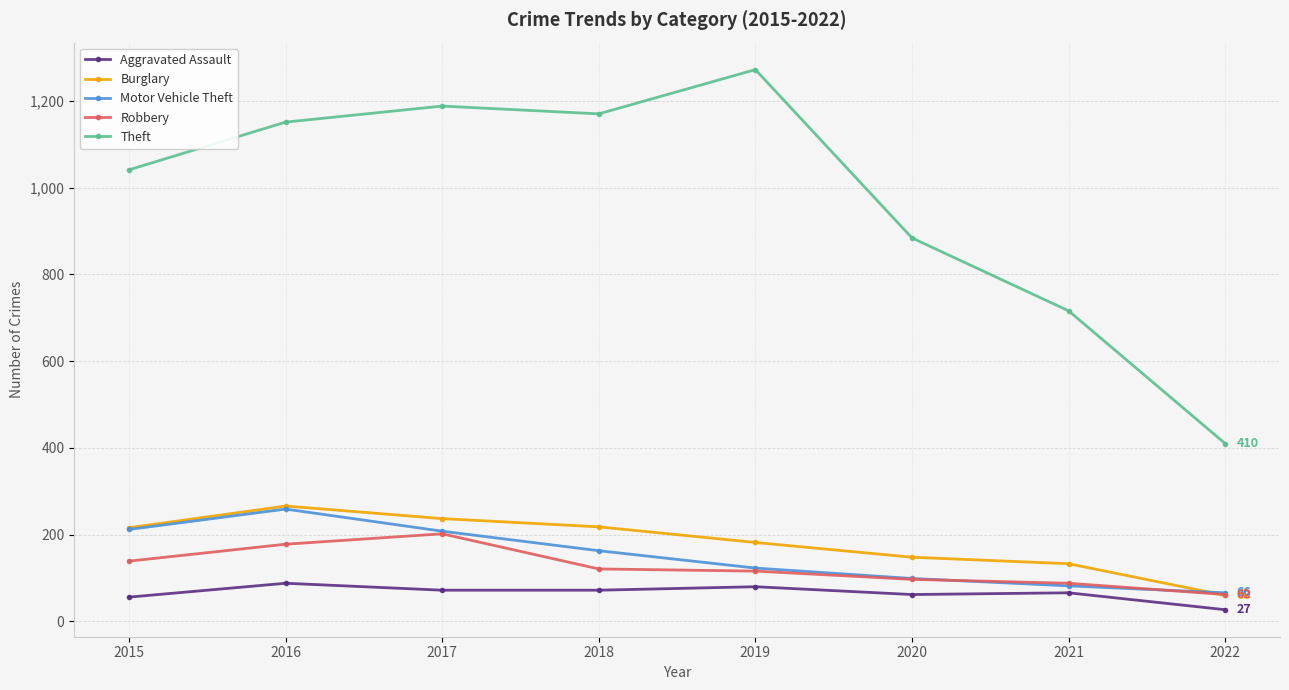

How many lines are shown in the chart?

5